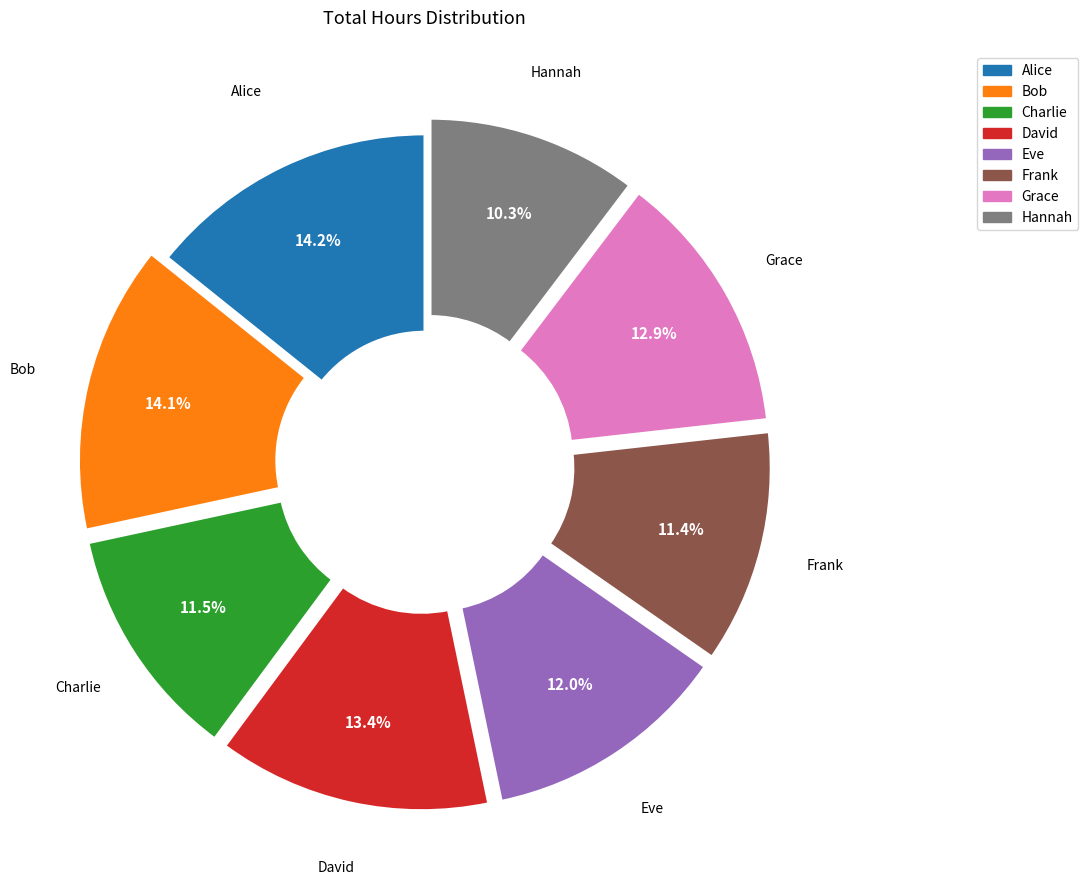

To the nearest percent, what is the difference between the Frank and Eve slice percentages?

1%